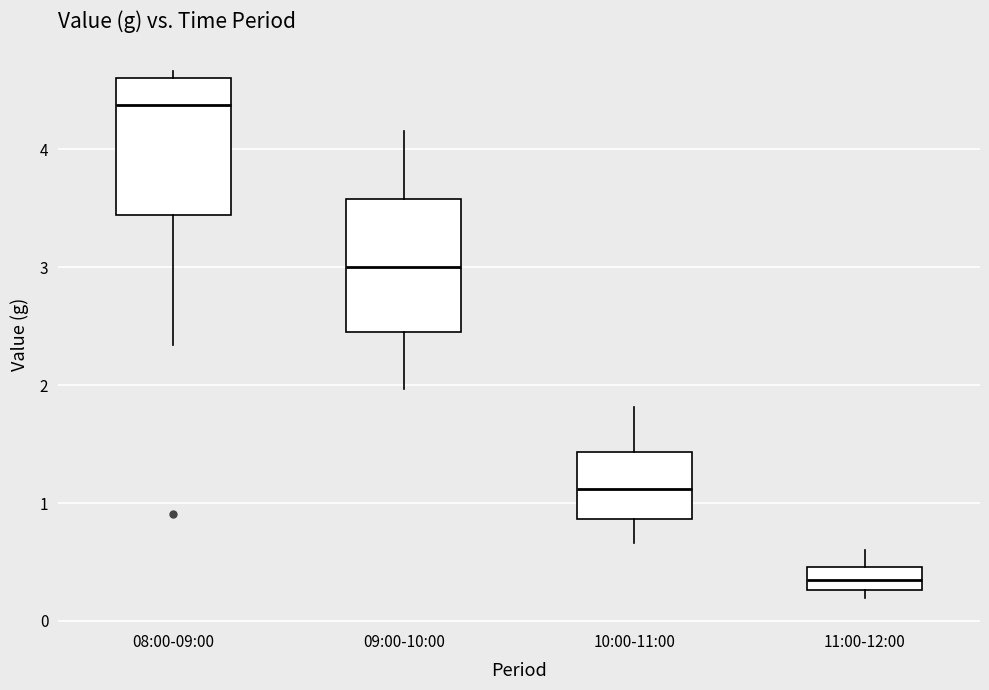

Reading left to right, transcribe this box plot: for each box, give where its median line is, the range the box spans, and where its two whiskers end, as read against the y-axis. The values are not printed on the chart, so give them approximately, as read against the axis.

08:00-09:00: median 4.4, box 3.4 to 4.6, whiskers 2.3 to 4.7
09:00-10:00: median 3.0, box 2.5 to 3.6, whiskers 2.0 to 4.2
10:00-11:00: median 1.1, box 0.9 to 1.4, whiskers 0.7 to 1.8
11:00-12:00: median 0.3 (inside the box), box 0.3 to 0.5, whiskers 0.2 to 0.6